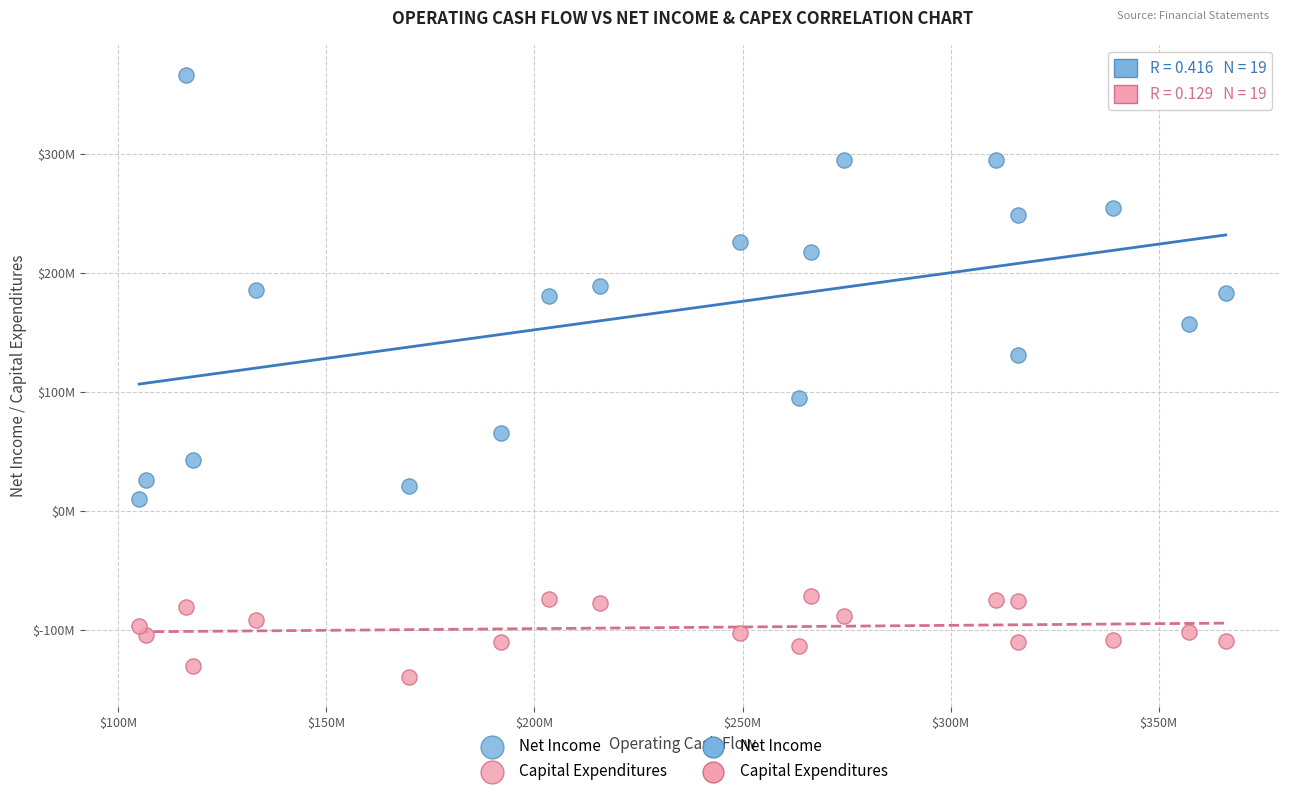

Which series has the largest Y range (max minus min)?

Net Income